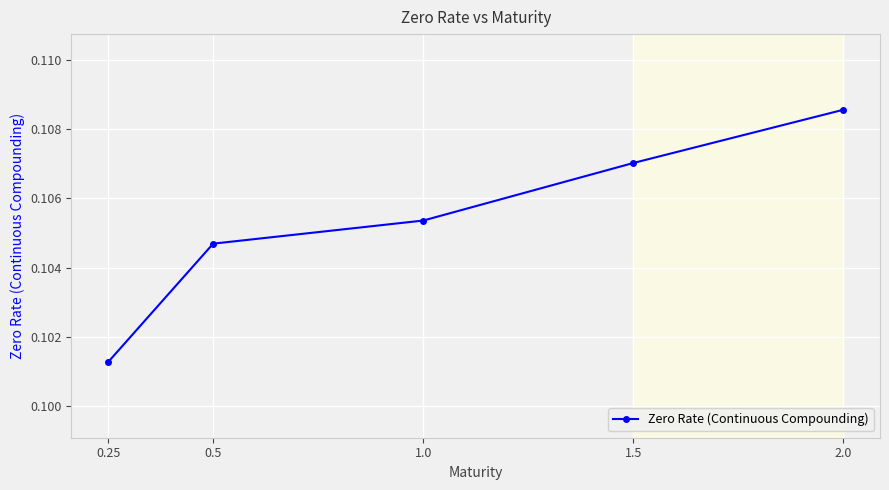

The value at 2.0 is 0.0. True or false?

False